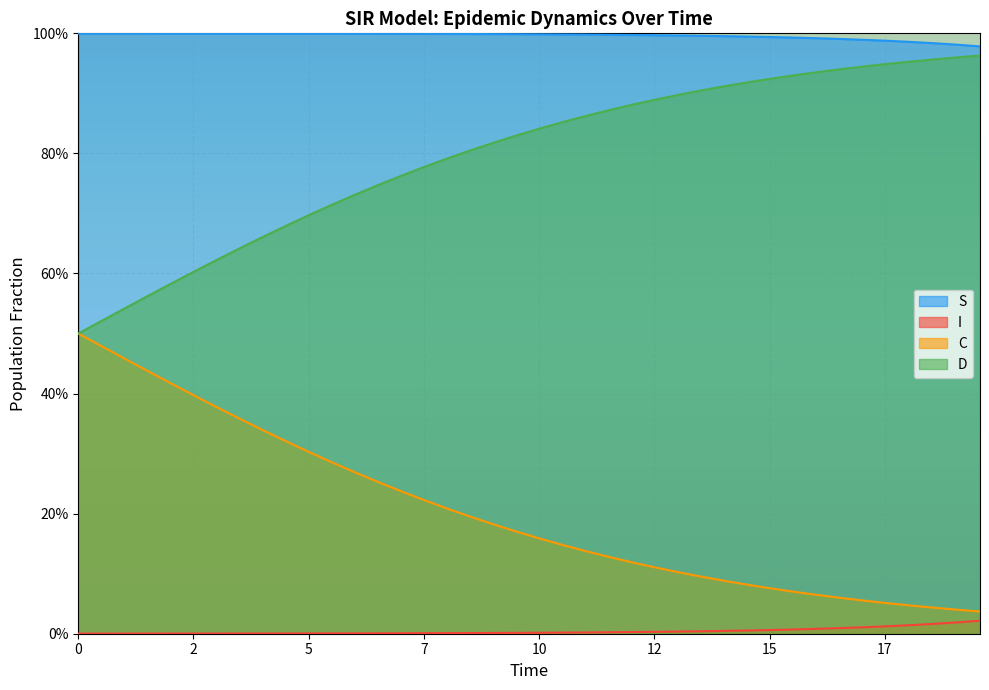

How many lines are shown in the chart?

4